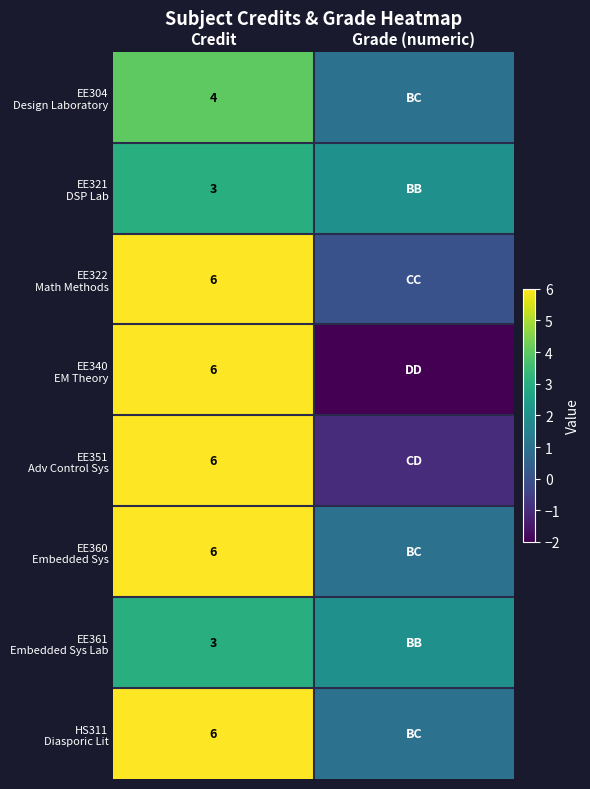

What is the total value across all series at Credit?

40